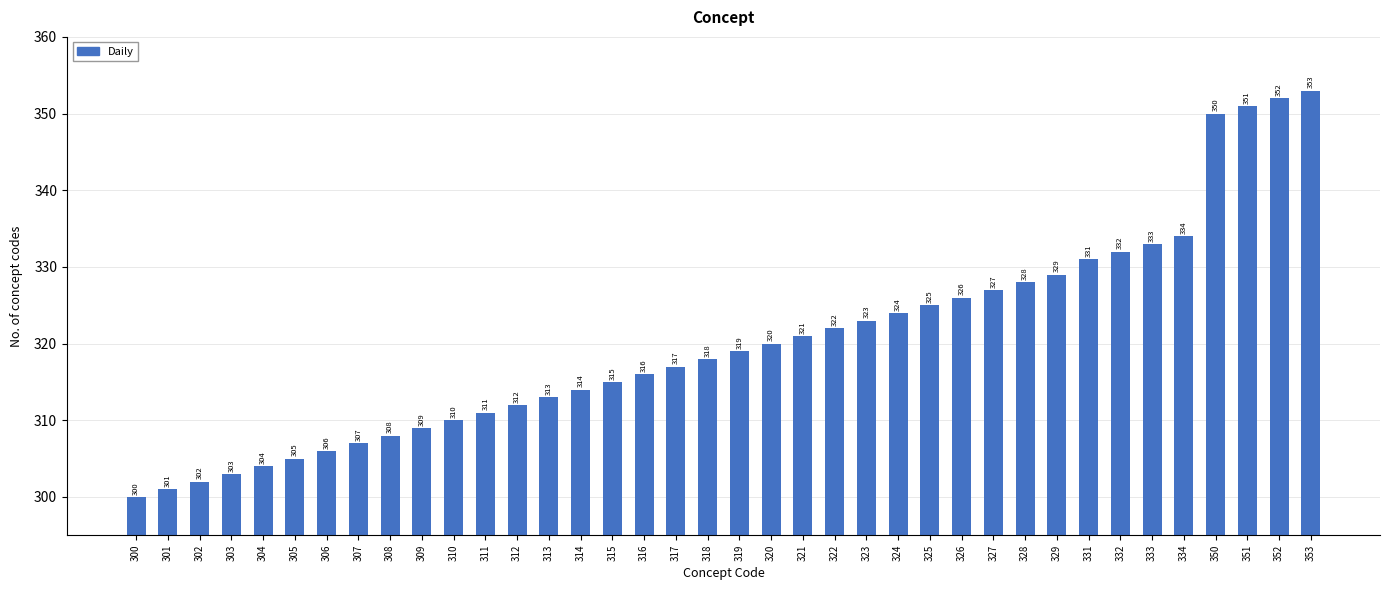

Reading left to right, list all the values displayed in this chart.

300=300	301=301	302=302	303=303	304=304	305=305	306=306	307=307	308=308	309=309	310=310	311=311	312=312	313=313	314=314	315=315	316=316	317=317	318=318	319=319	320=320	321=321	322=322	323=323	324=324	325=325	326=326	327=327	328=328	329=329	331=331	332=332	333=333	334=334	350=350	351=351	352=352	353=353